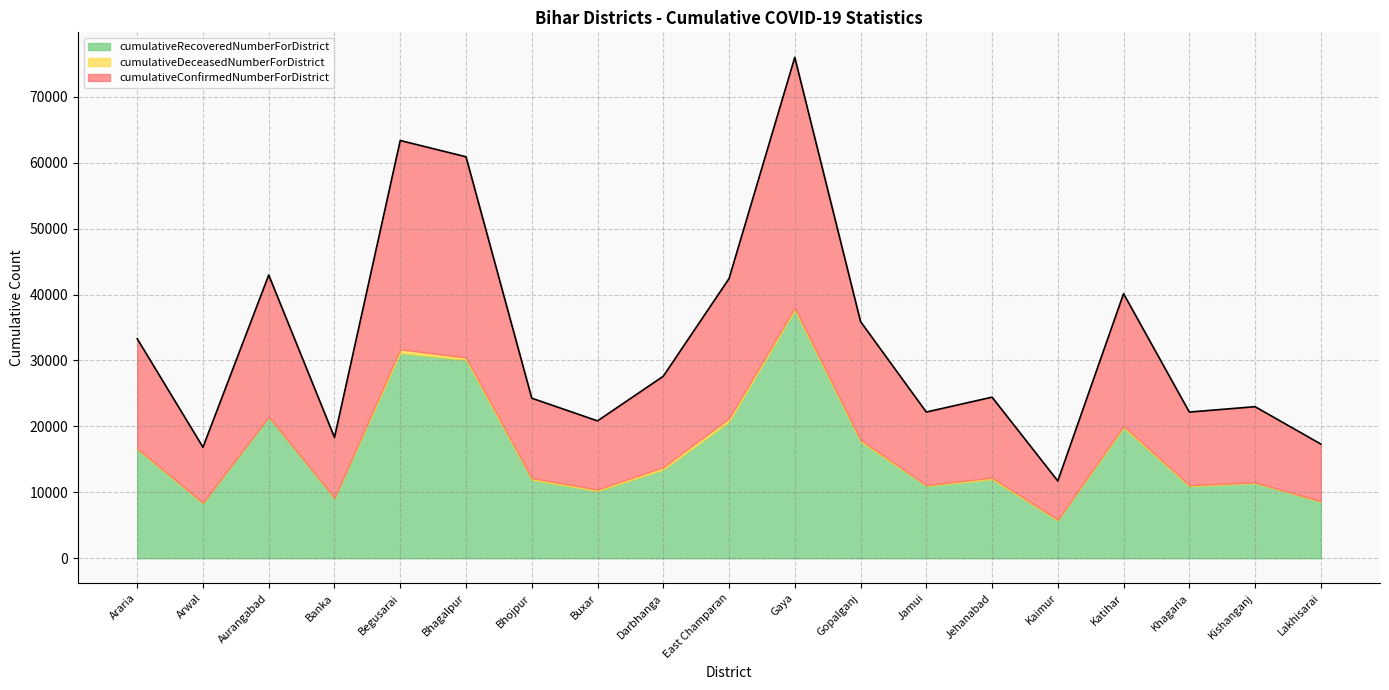

Reading right to left, extract all data points from this chart.

cumulativeConfirmedNumberForDistrict: Lakhisarai=8661	Kishanganj=11496	Khagaria=11090	Katihar=20067	Kaimur=5869	Jehanabad=12218	Jamui=11089	Gopalganj=17953	Gaya=37991	East Champaran=21210	Darbhanga=13805	Buxar=10418	Bhojpur=12141	Bhagalpur=30452	Begusarai=31685	Banka=9164	Aurangabad=21480	Arwal=8421	Araria=16648
cumulativeDeceasedNumberForDistrict: Lakhisarai=103	Kishanganj=108	Khagaria=166	Katihar=269	Kaimur=147	Jehanabad=245	Jamui=120	Gopalganj=260	Gaya=374	East Champaran=538	Darbhanga=372	Buxar=222	Bhojpur=240	Bhagalpur=365	Begusarai=564	Banka=119	Aurangabad=79	Arwal=110	Araria=140
cumulativeRecoveredNumberForDistrict: Lakhisarai=8558	Kishanganj=11387	Khagaria=10920	Katihar=19798	Kaimur=5708	Jehanabad=11971	Jamui=10969	Gopalganj=17692	Gaya=37614	East Champaran=20671	Darbhanga=13430	Buxar=10196	Bhojpur=11901	Bhagalpur=30085	Begusarai=31120	Banka=9045	Aurangabad=21401	Arwal=8311	Araria=16506